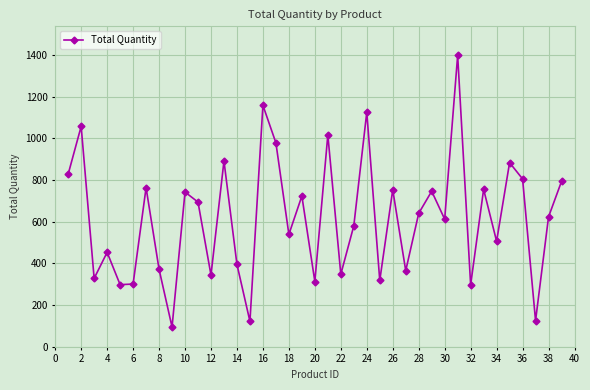

What is the value of the 12th point from the left?

344